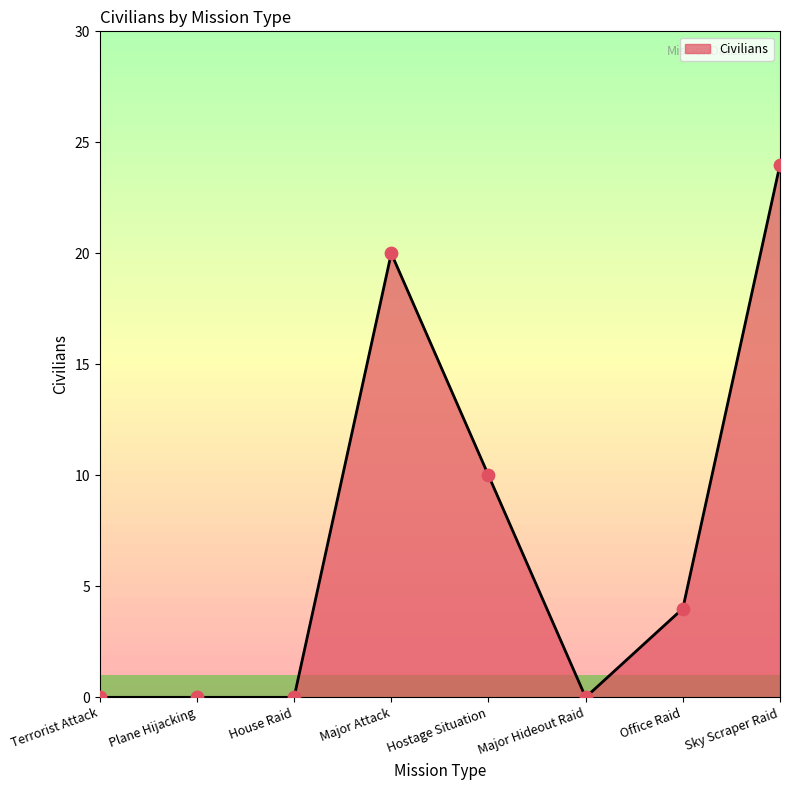

What is the change in value from Plane Hijacking to Sky Scraper Raid?

+24